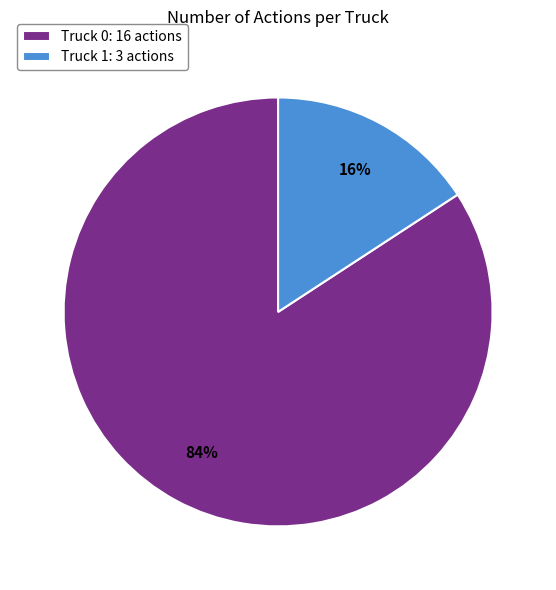

Which category has the smallest portion of the pie?

Truck 1